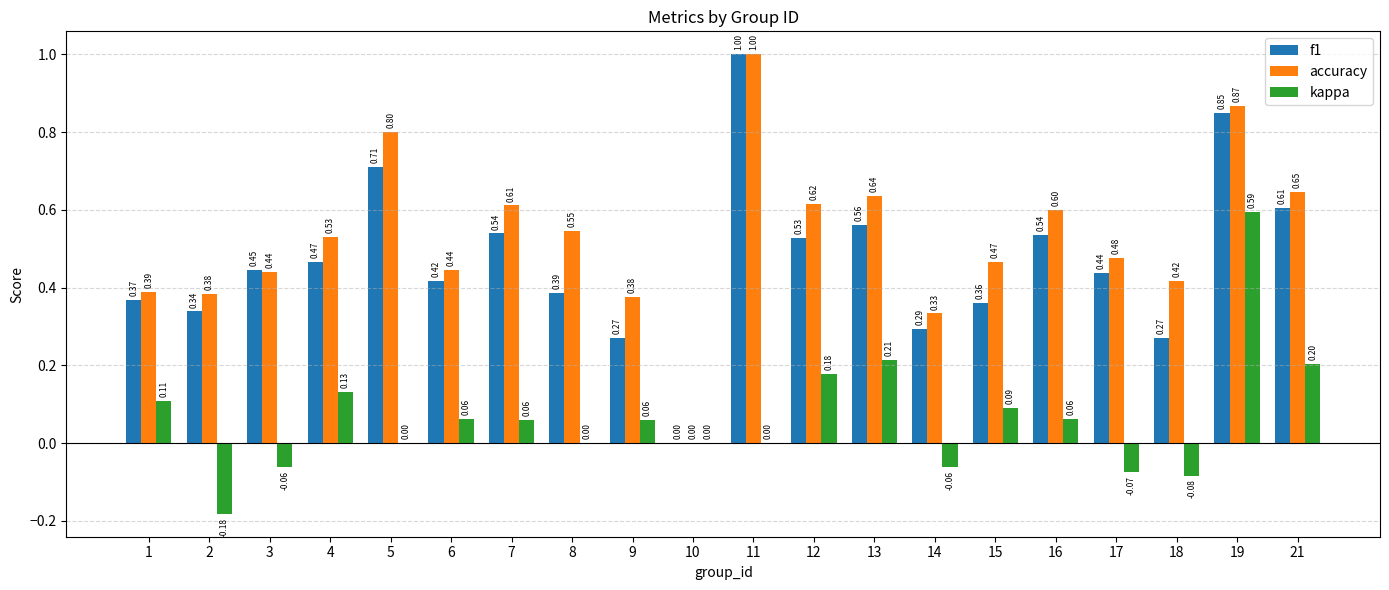

Which series changed the most between 1 and 13?

accuracy